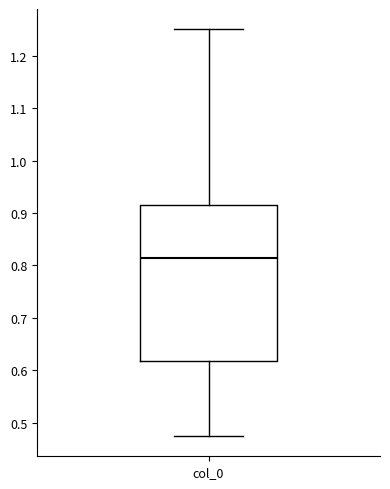

Where does the upper whisker of the box for col_0 end on the y-axis? The values are not printed on the chart, so give them approximately, as read against the axis.

1.25